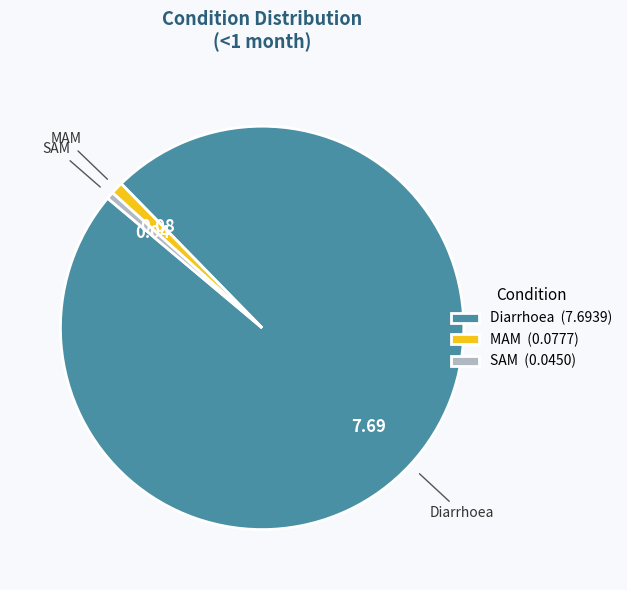

True or false: MAM accounts for 11% of the total.

False